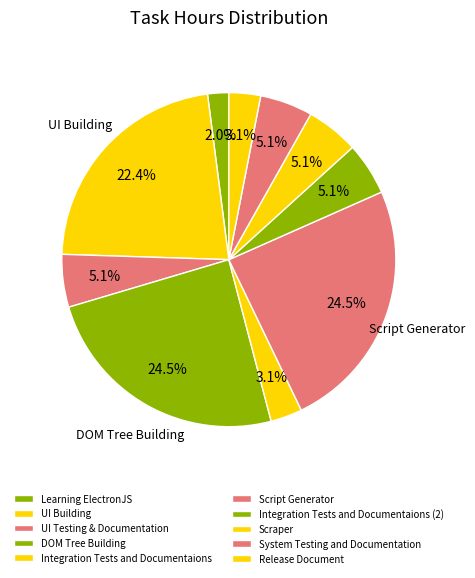

How many slices are in this pie chart?

10